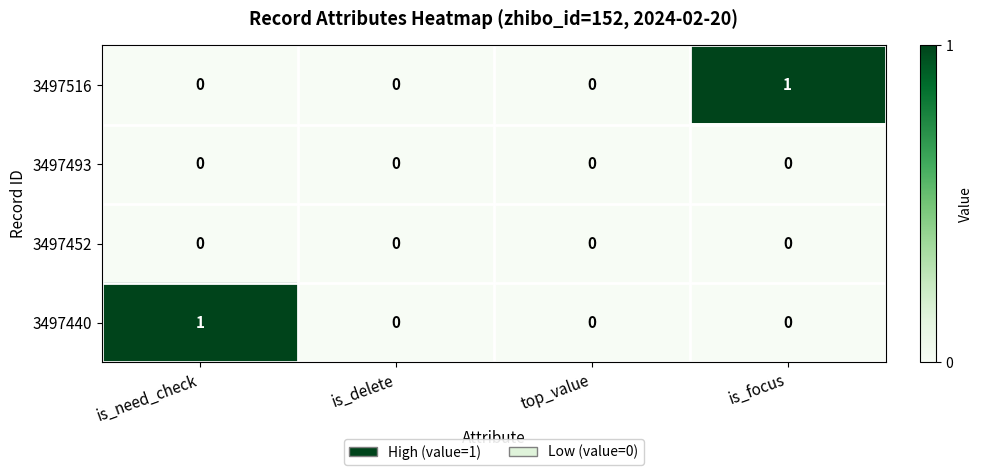

The value of 3497440 at top_value is -1. True or false?

False